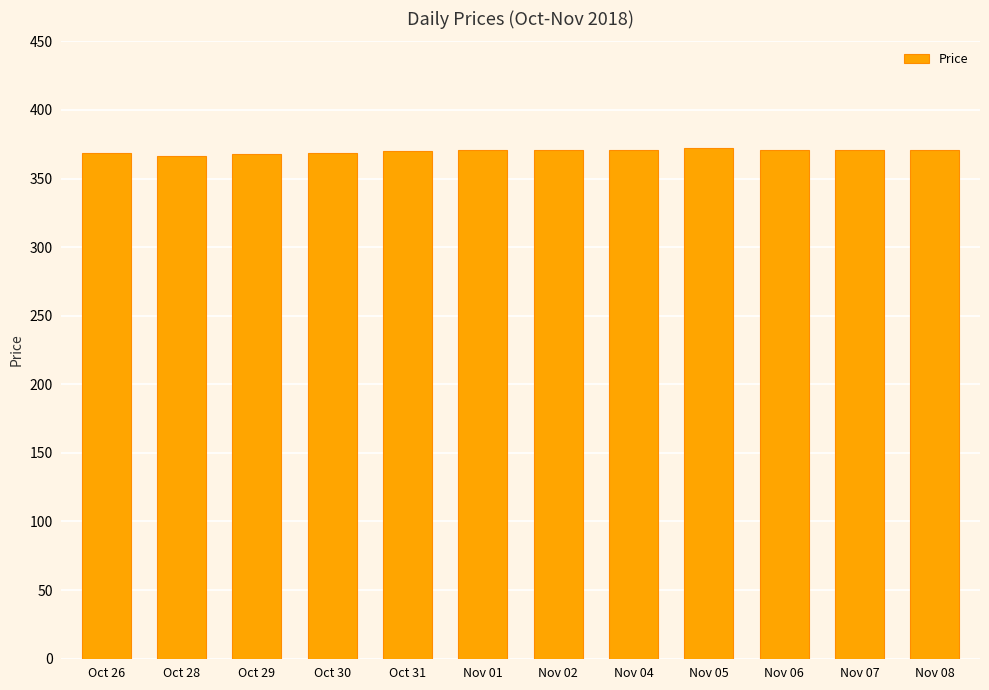

What is the change in value from Nov 01 to Nov 02?

+0.4